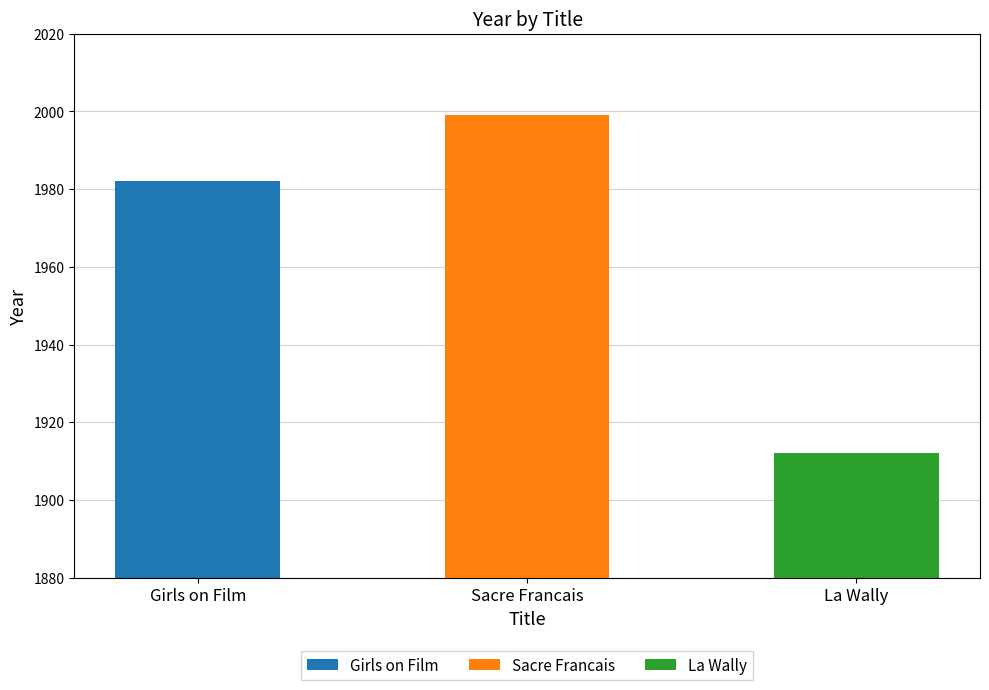

At which label does the data first exceed 1982?

Sacre Francais